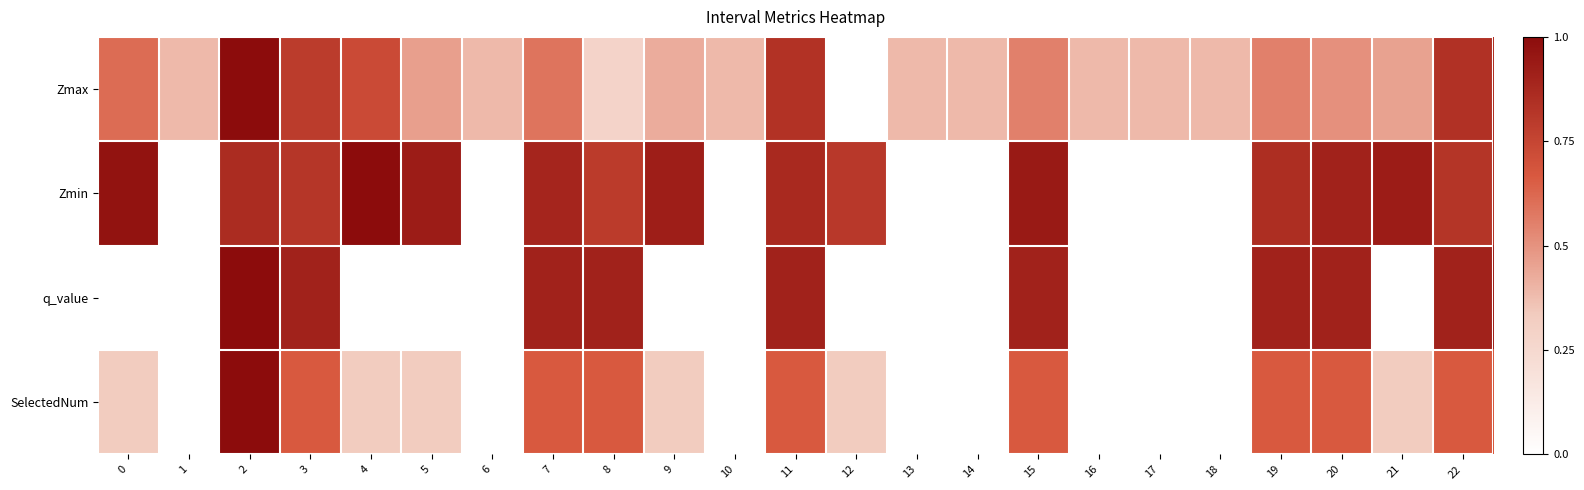

At how many categories does at least one series exceed 0?

23